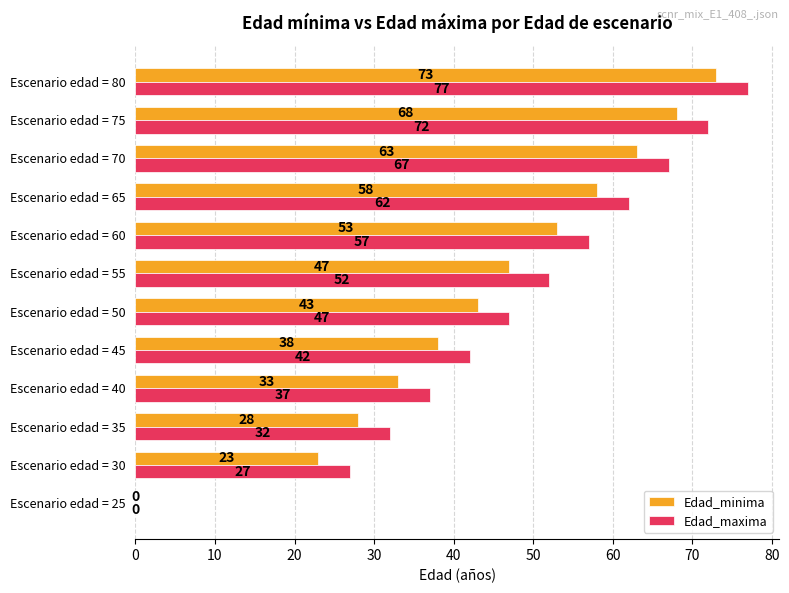

Between Escenario edad = 55 and Escenario edad = 70, which series saw the biggest shift?

Edad_minima